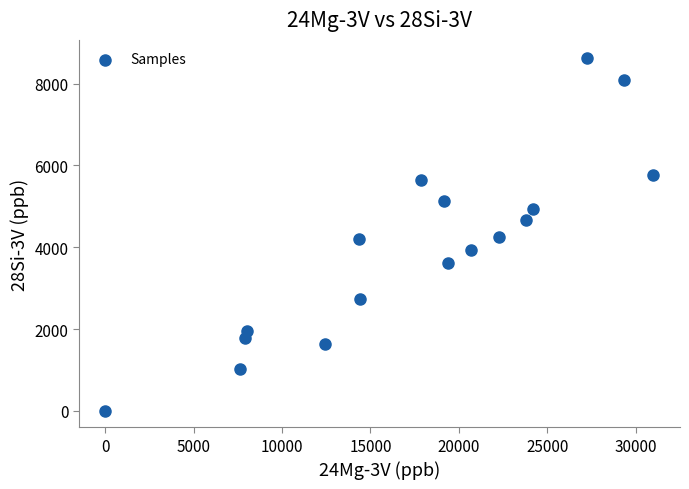

What is the range of Y values (max minus min)?

8634.7